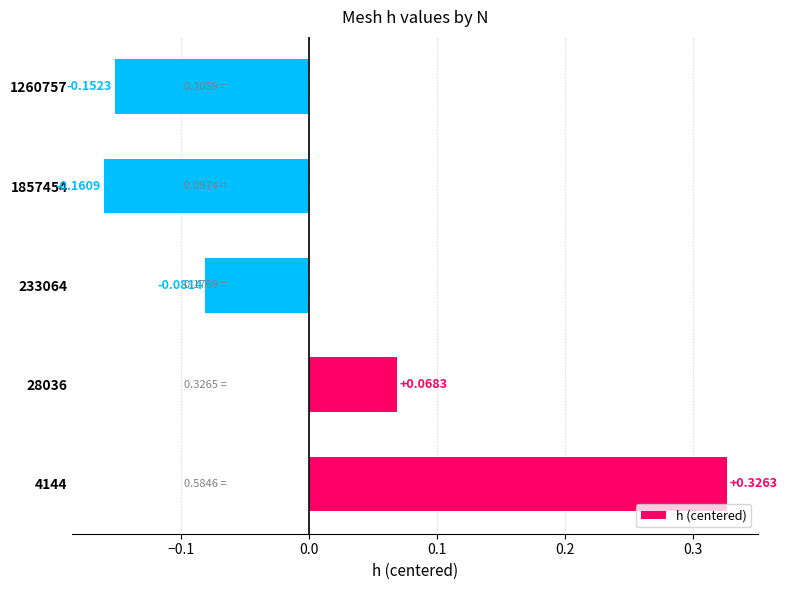

How many values are below 0?

3